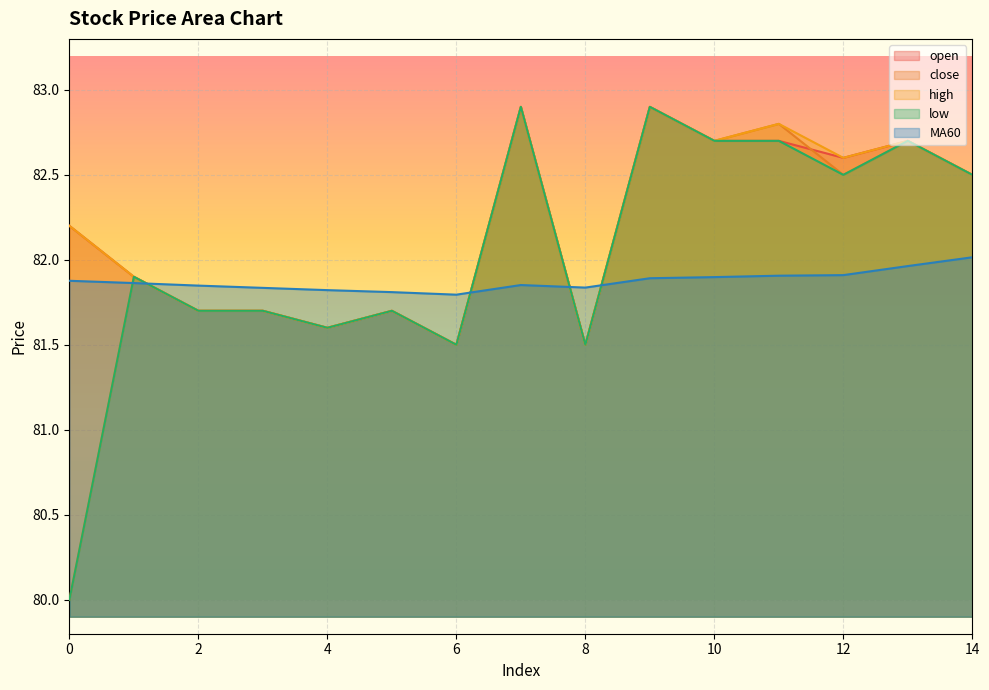

What is the value of the MA60 point at the 15th from the left?

82.0